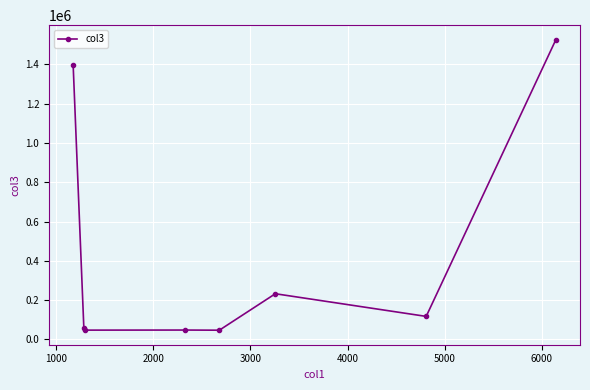

What is the smallest value displayed?

46456